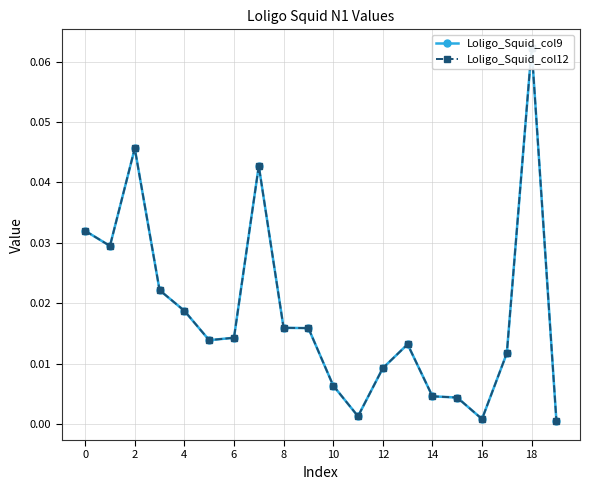

What is the label of the 19th point from the left?

18